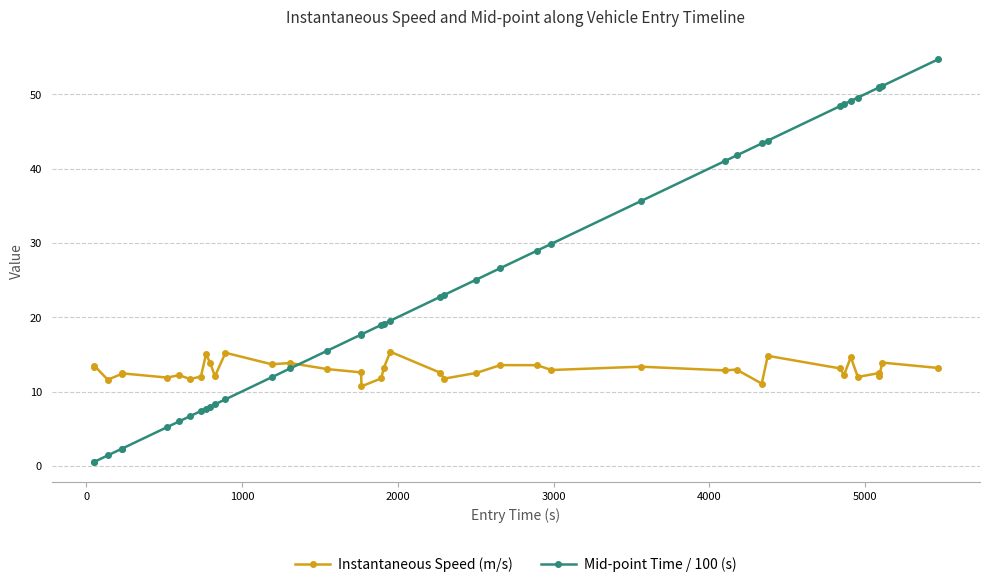

List the series in order of their peak value, highest first.

Mid-point Time / 100 (s), Instantaneous Speed (m/s)